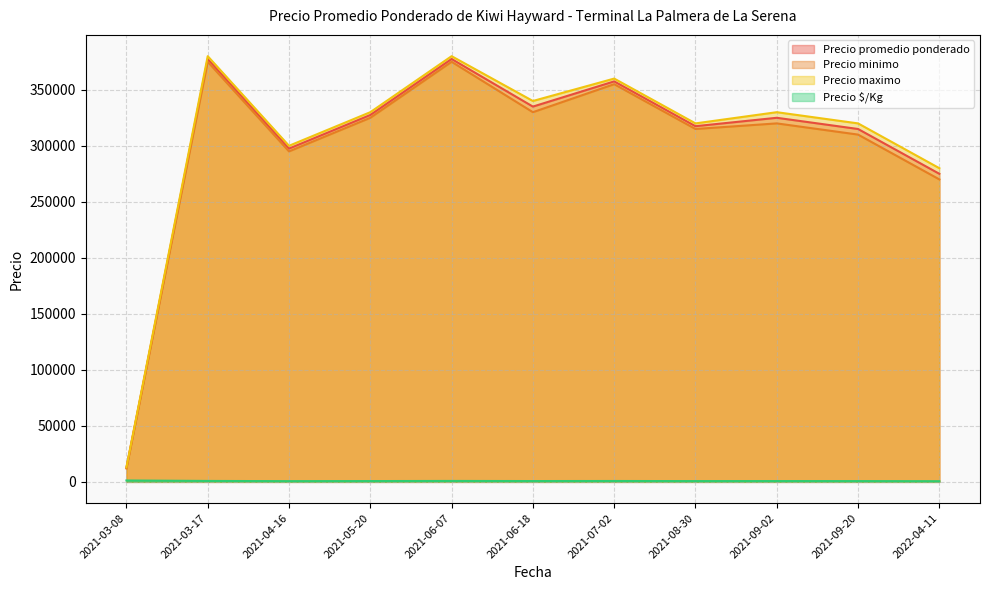

Where is the first local maximum for Precio maximo?

2021-03-17